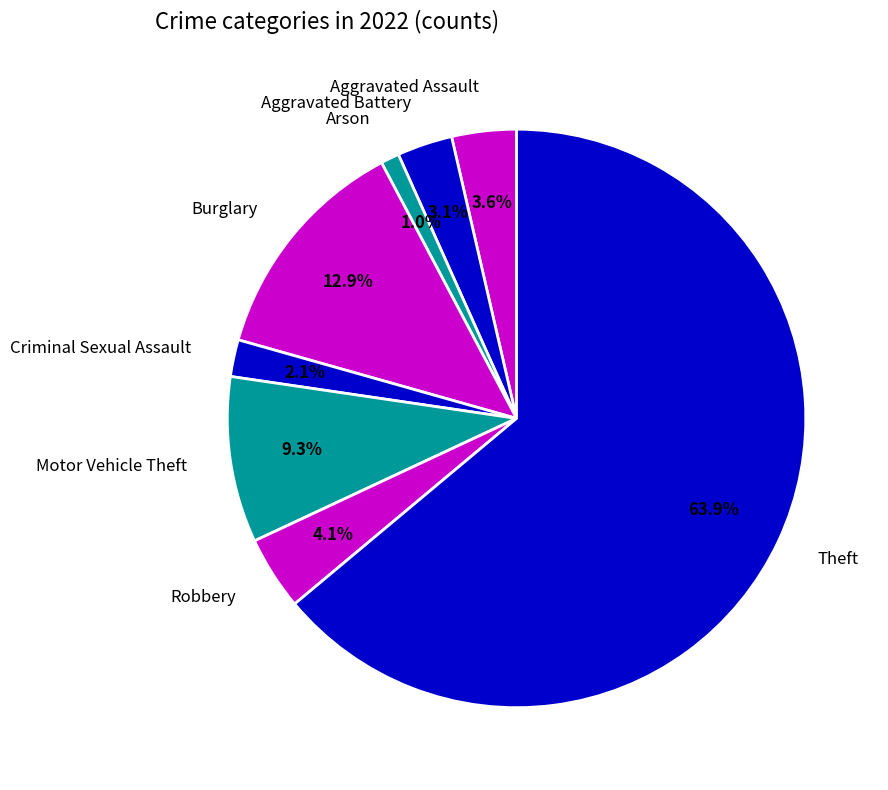

What portion of the pie excludes Motor Vehicle Theft?

90.7%